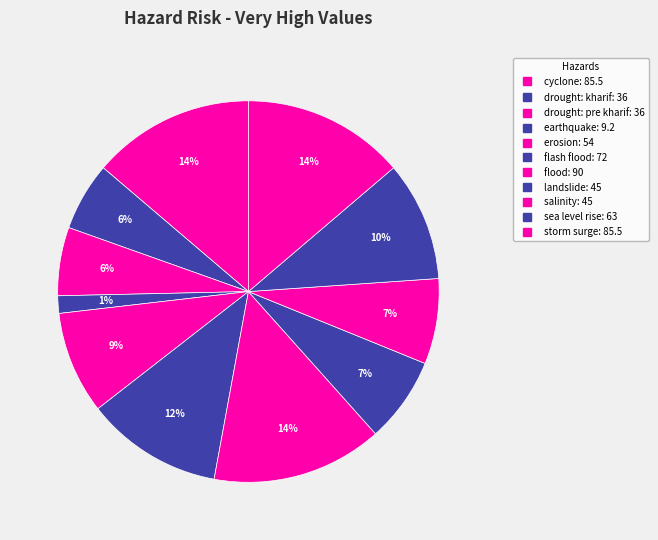

To the nearest percent, what is the combined percentage of flood and cyclone?

28%